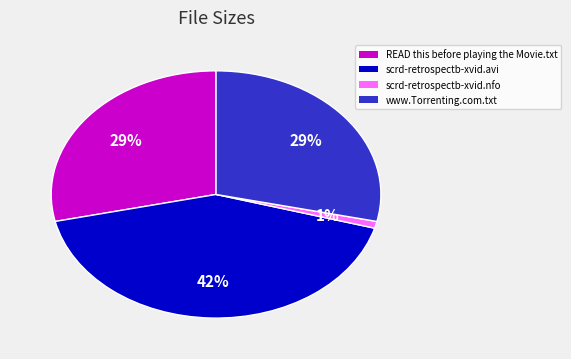

Is it true that scrd-retrospectb-xvid.avi is 42% of the pie?

True